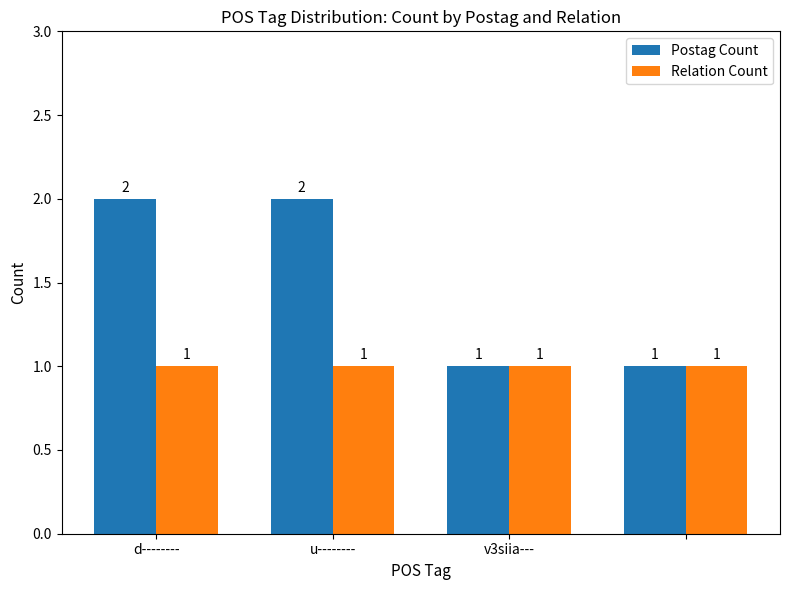

Reading left to right, what are all the values shown in this chart?

Postag Count: 2	2	1	1
Relation Count: 1	1	1	1